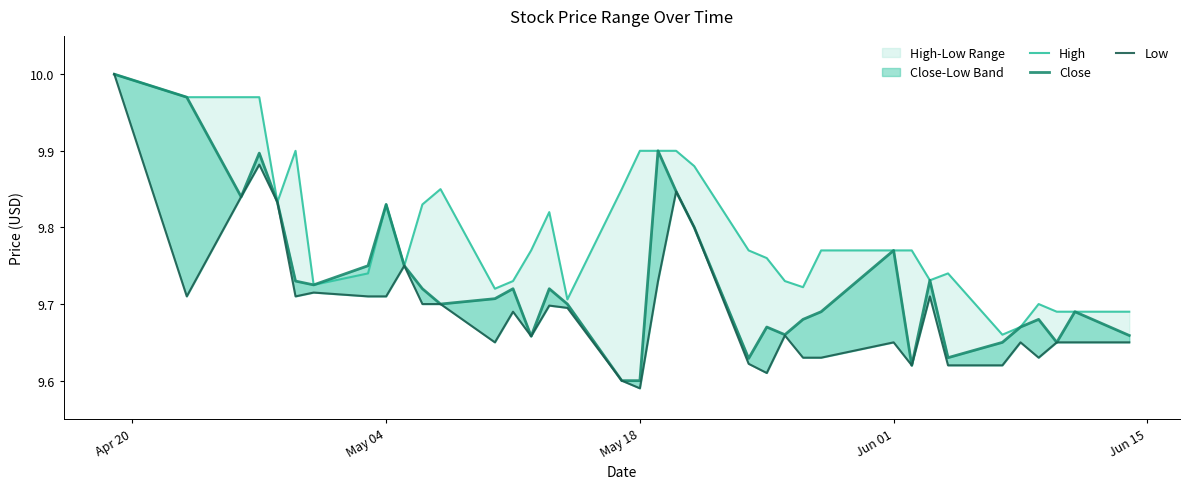

Is it true that High equals 2.7 at 34?

False